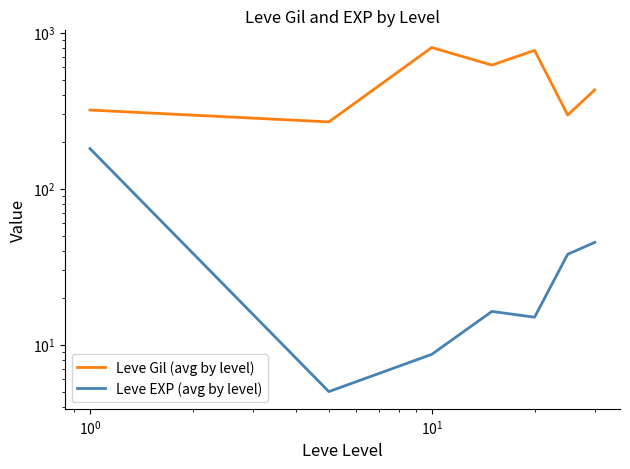

At how many categories does at least one series exceed 247?

7